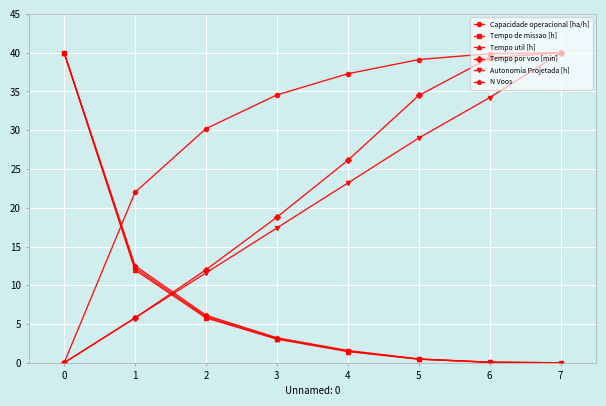

What is the value of the Tempo de missao [h] point at the 4th from the left?

3.1